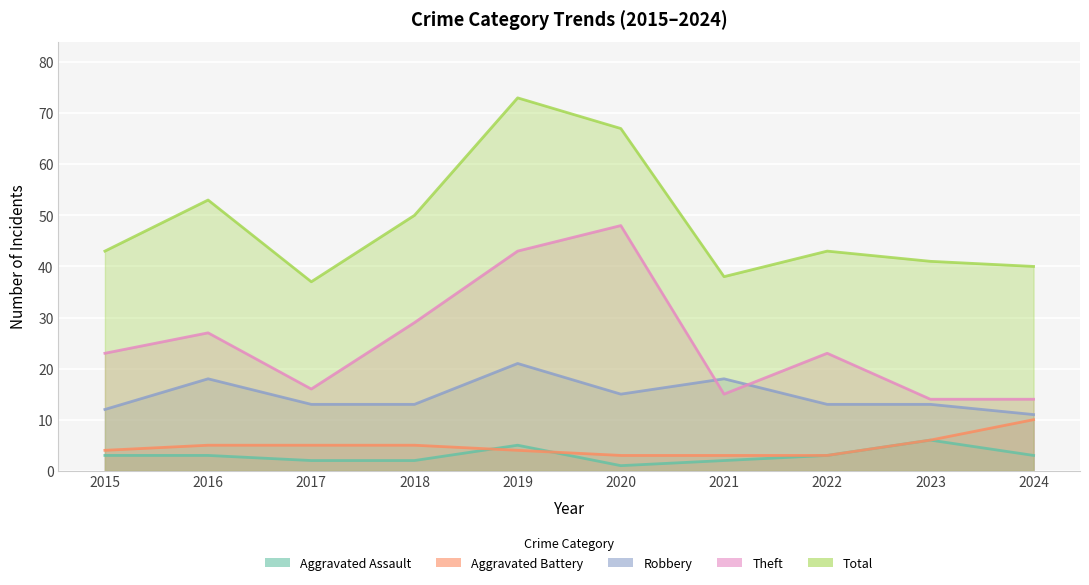

What is the spread (max minus min) of values at 2023?

35